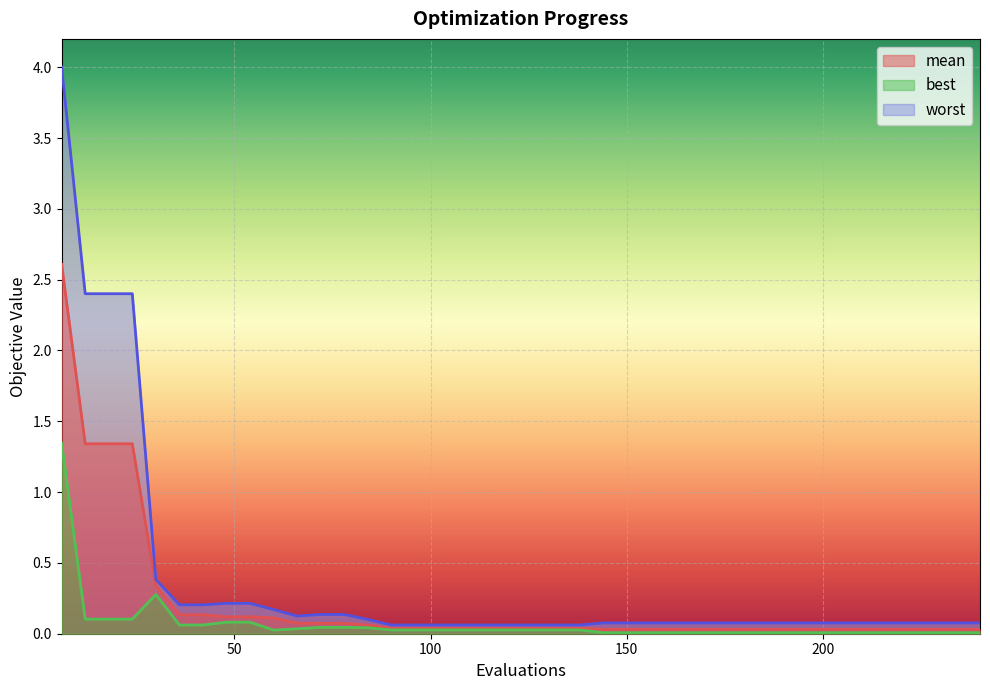

List the labels in order of mean value, smallest first.

144, 150, 156, 162, 168, 174, 180, 186, 192, 198, 204, 210, 216, 222, 228, 234, 240, 90, 96, 102, 108, 114, 120, 126, 132, 138, 84, 72, 78, 66, 60, 48, 54, 36, 42, 30, 12, 18, 24, 6